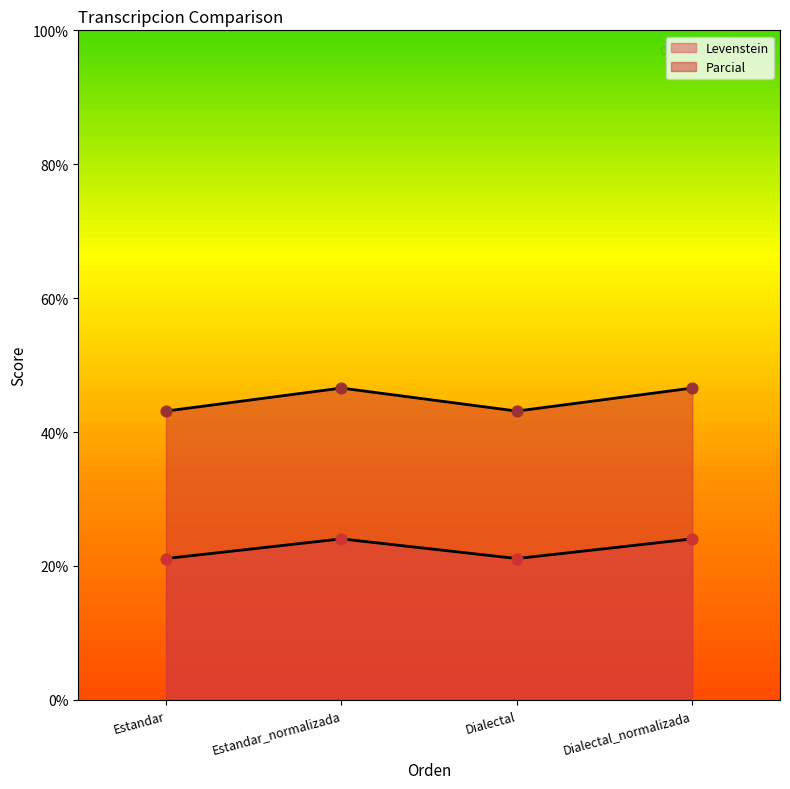

At which category is the sum across all series the highest?

Estandar_normalizada